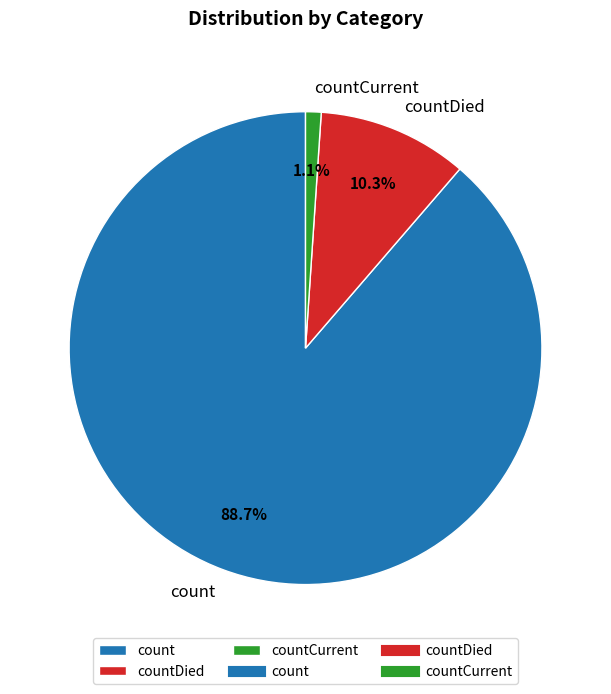

What is the ratio of the value at countDied to the value at count?

0.1